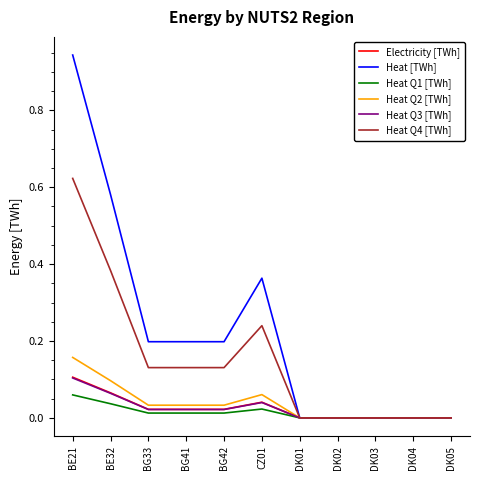

At which category is the sum across all series the highest?

BE21